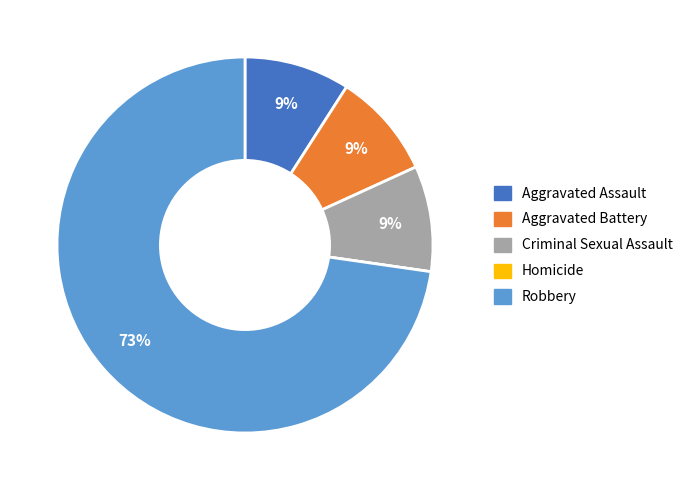

To the nearest percent, what is the difference between the largest and smallest slice percentages?

73%